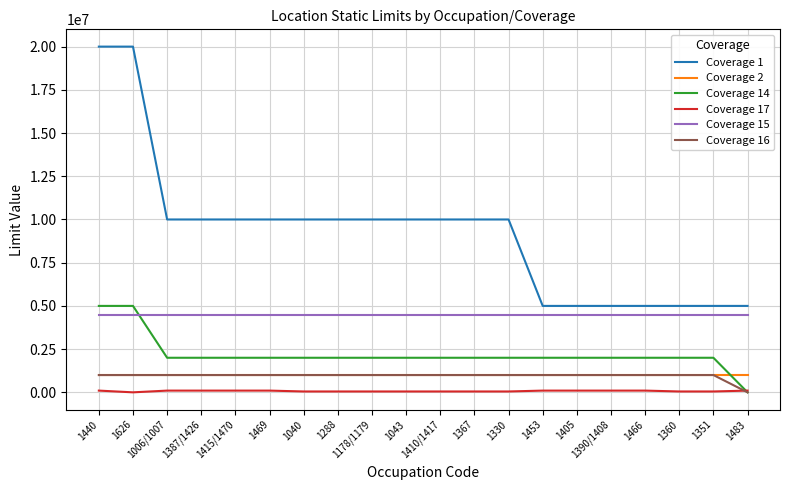

True or false: Coverage 15 and Coverage 1 intersect in this chart.

False